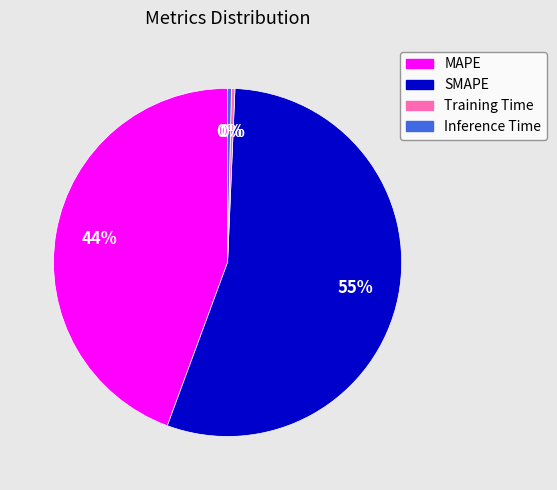

Does any single category account for the majority?

Yes